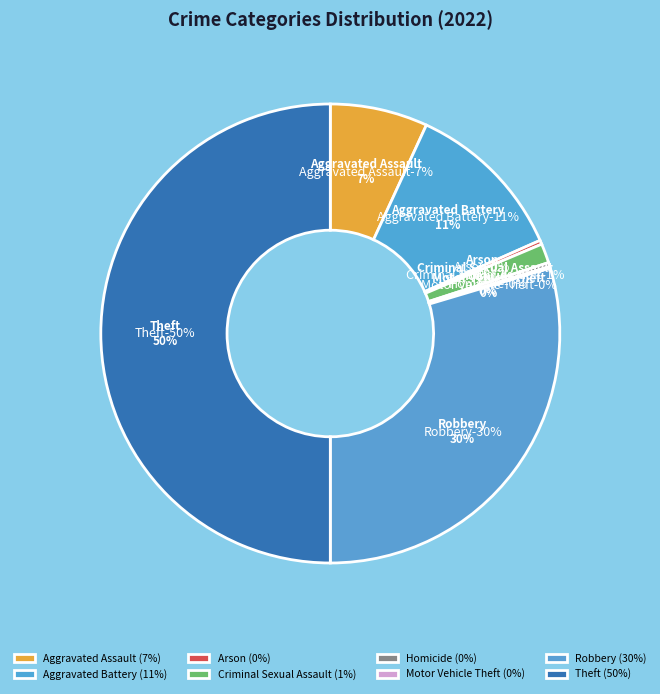

What portion of the pie excludes Homicide?

99.7%